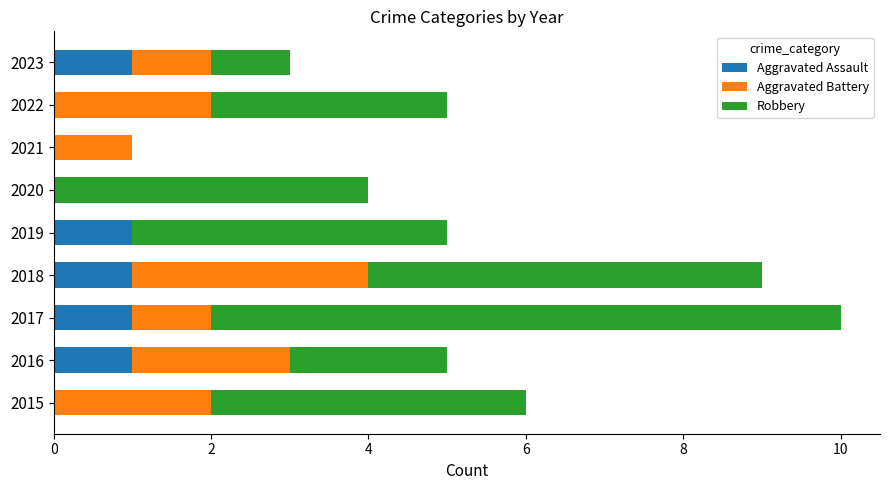

The Aggravated Assault series shows 0 at 2016. True or false?

False